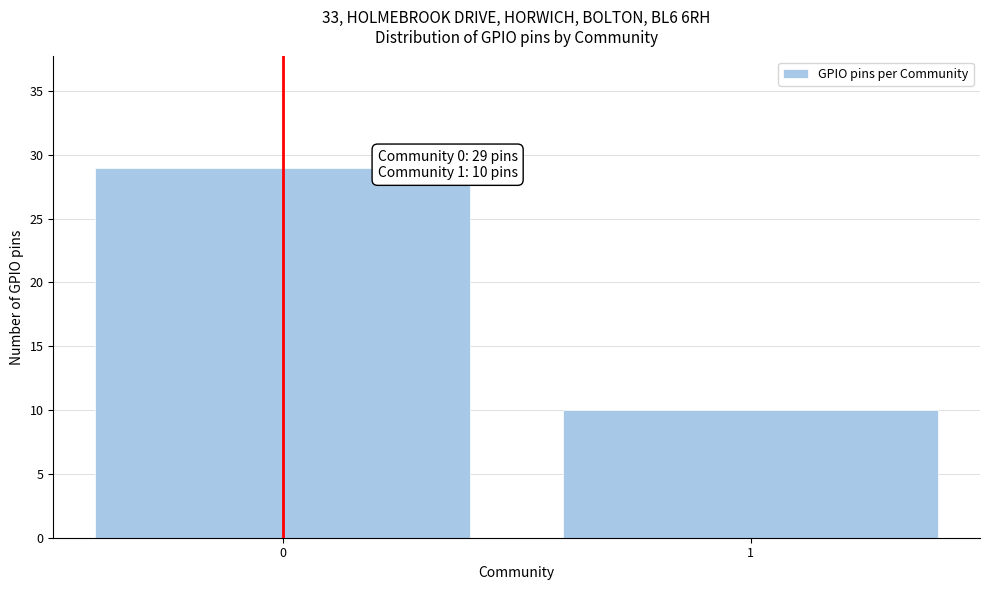

Reading left to right, transcribe all the data shown in this chart.

0=29	1=10